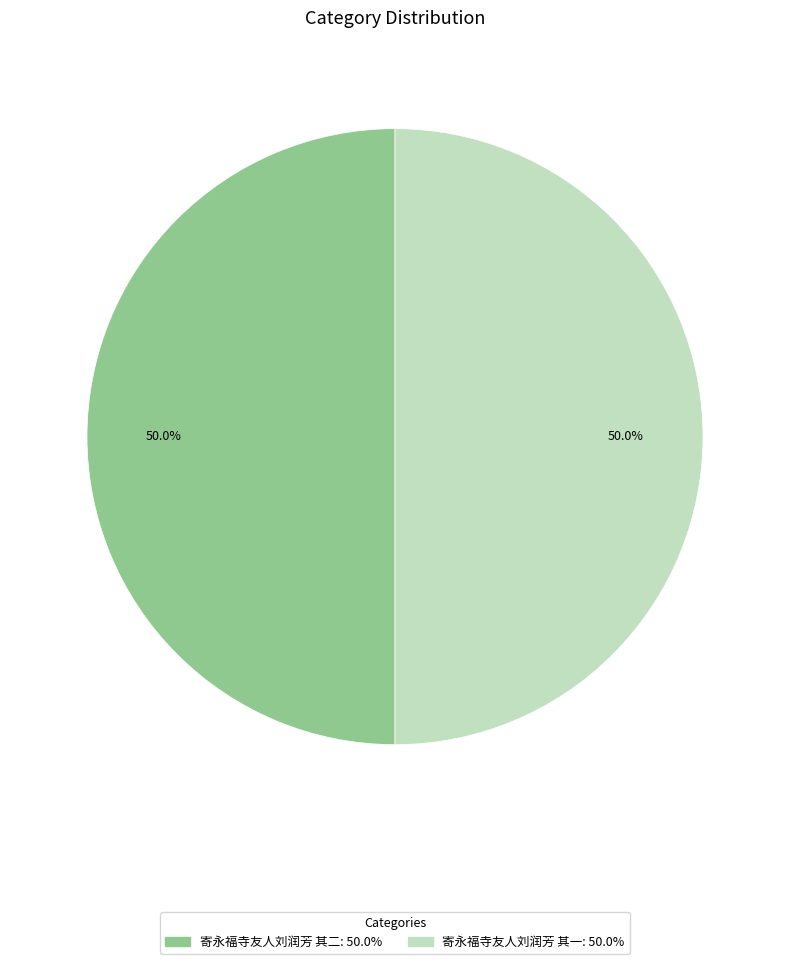

Count the number of slices in the pie.

2